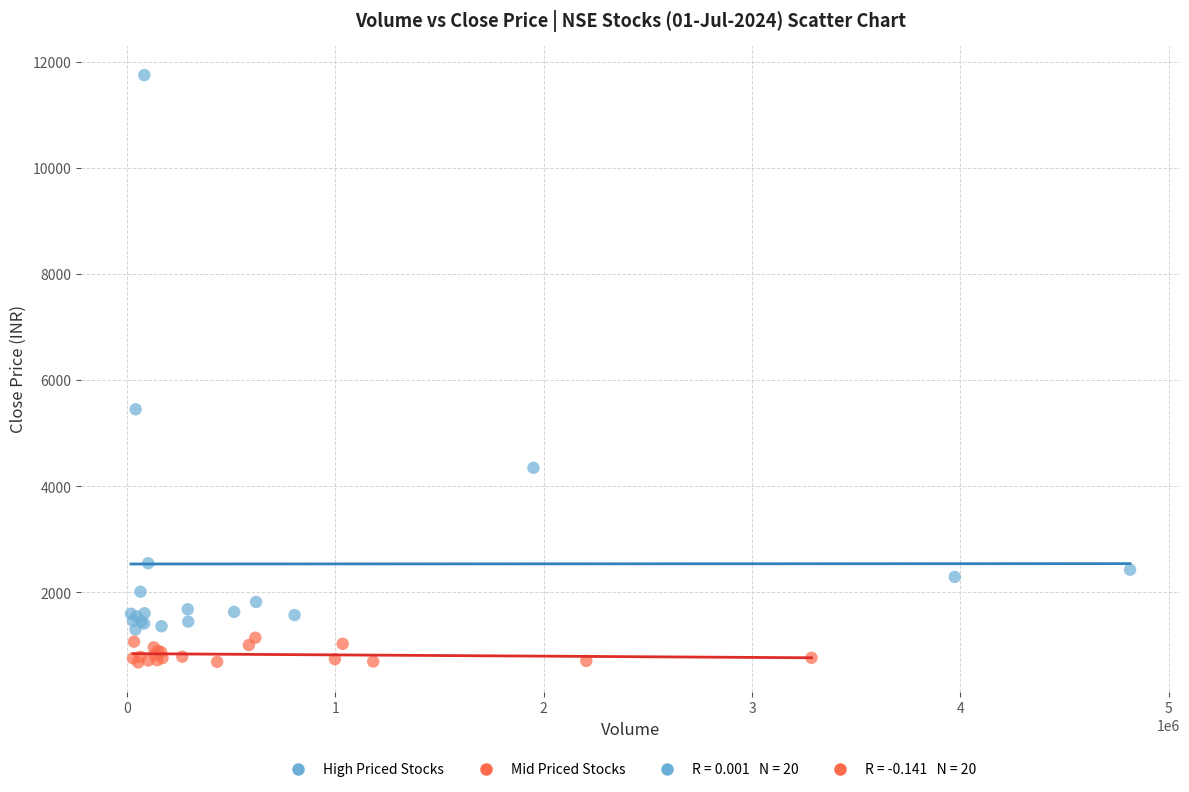

Which series reaches the maximum Y coordinate?

High Priced Stocks